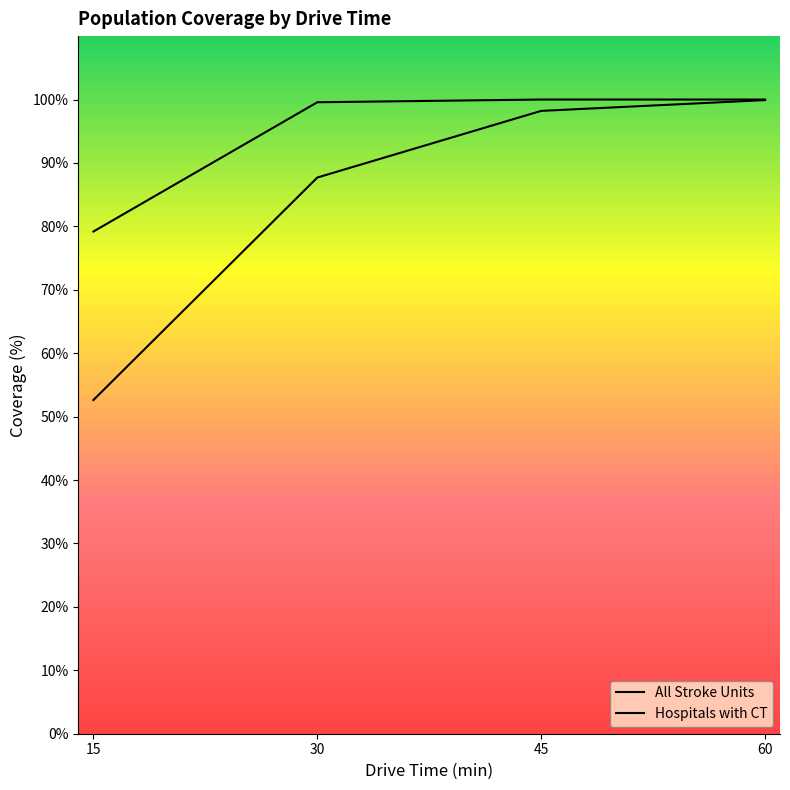

At which label is Hospitals with CT closest to 89?

15